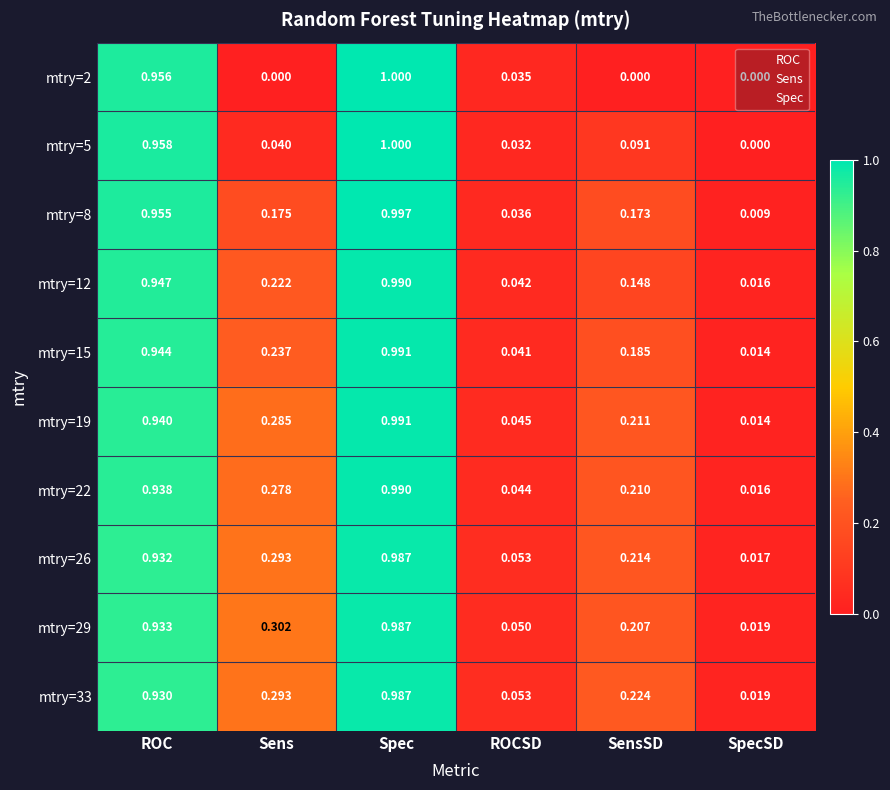

Is the value of mtry=2 at ROCSD greater than the value of mtry=15 at Sens?

No